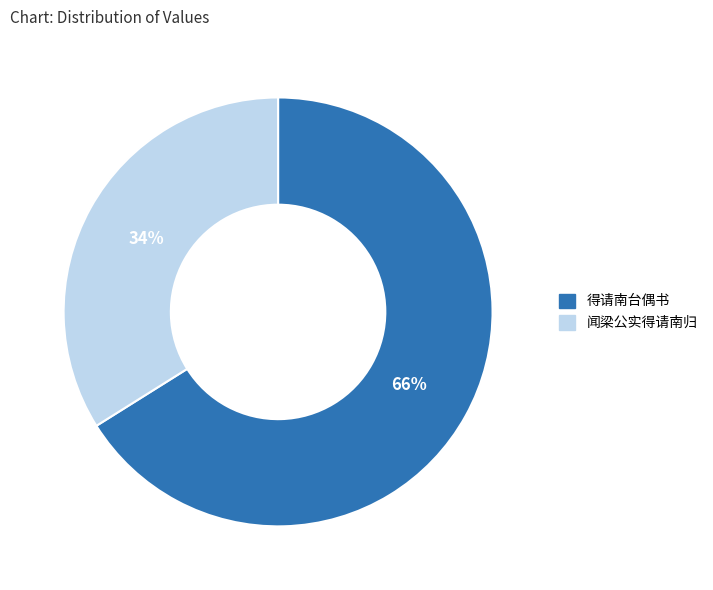

How many slices are in this pie chart?

2